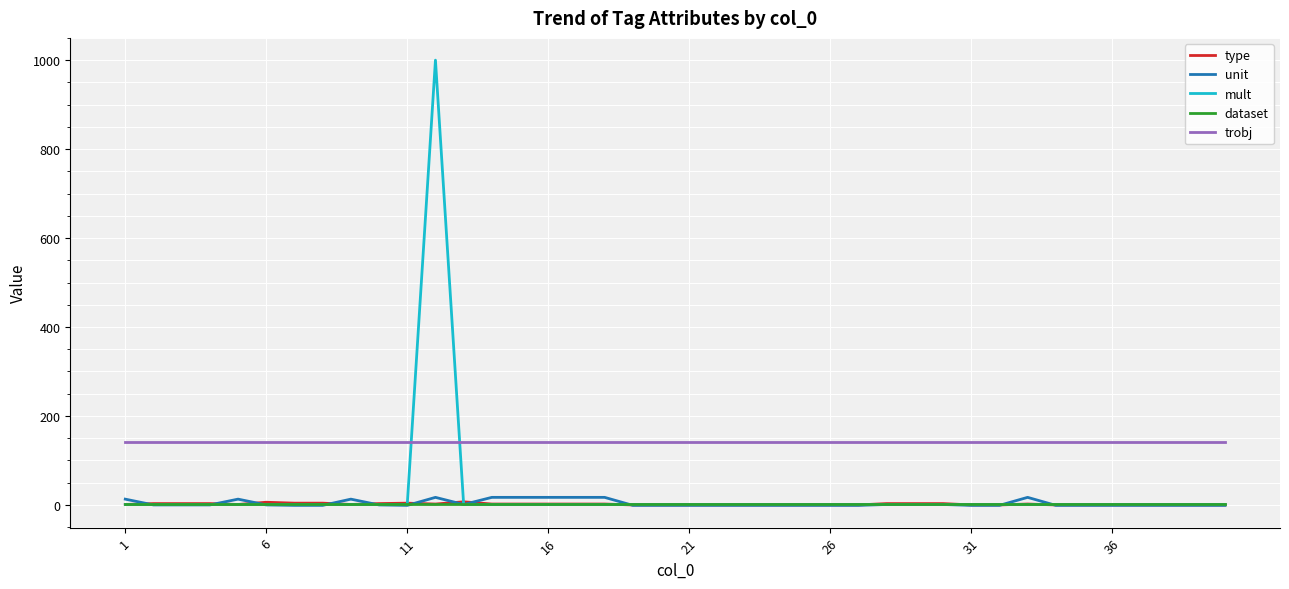

Which series has the largest range (max minus min)?

mult